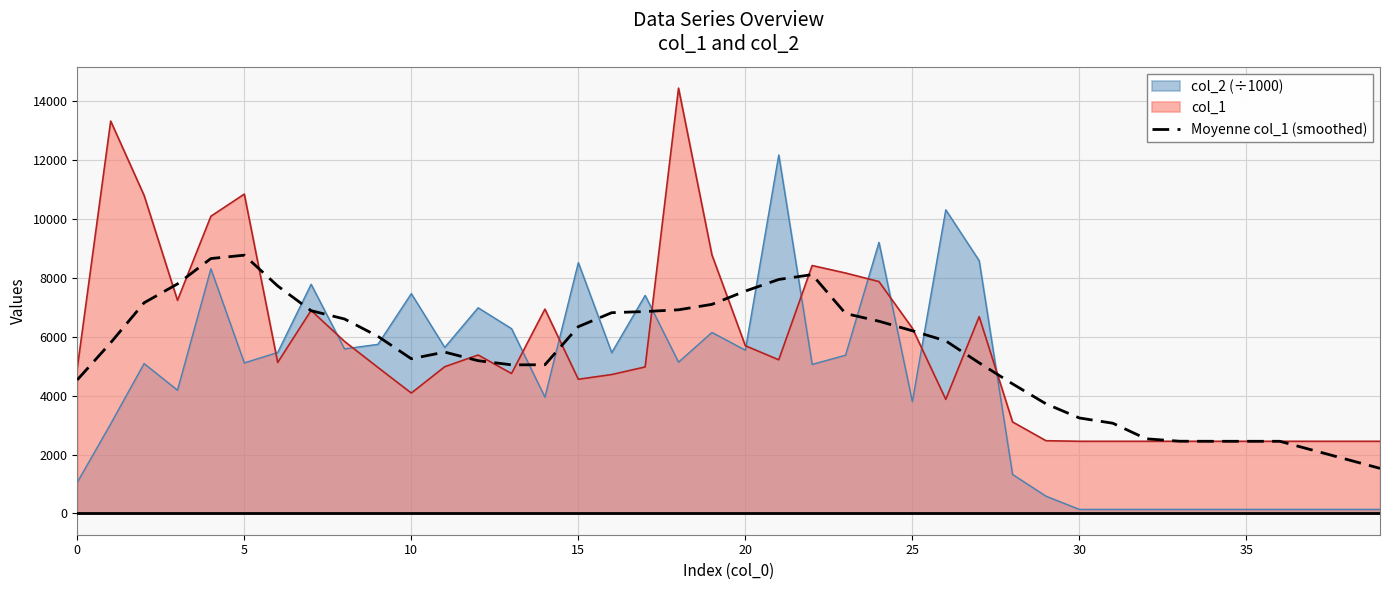

What is the highest value of the col_1 series?

14451.0